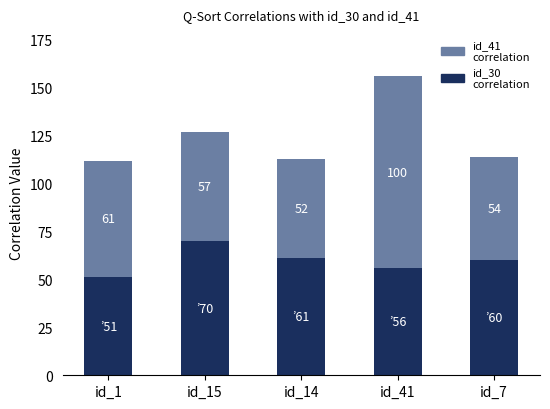

What are all the series names shown in the legend?

id_41 correlation, id_30 correlation